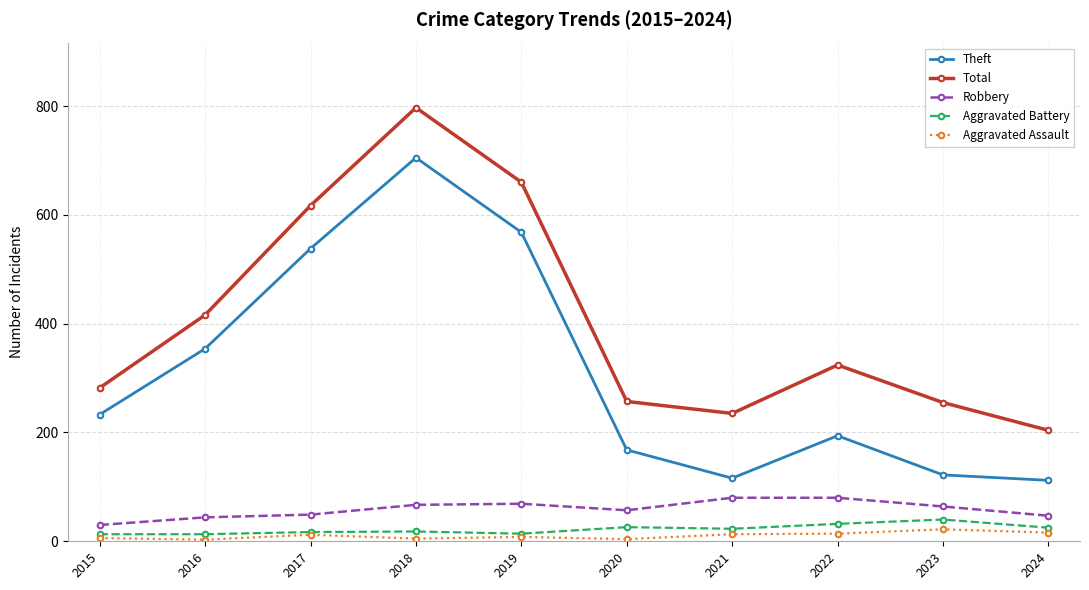

What is the highest value of the Total series?

797